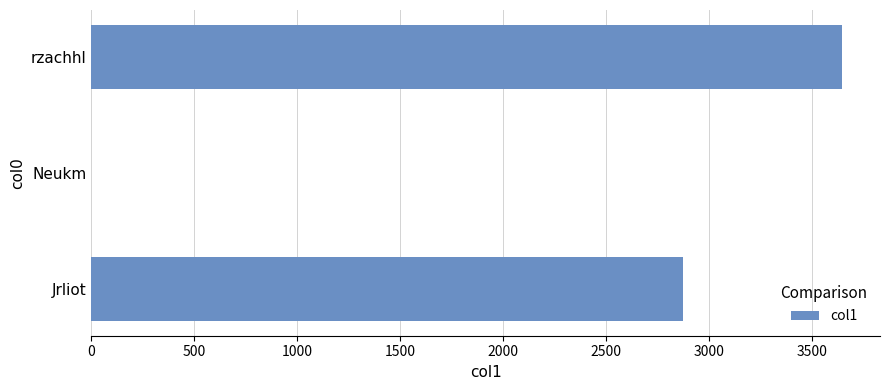

Reading top to bottom, list all the values displayed in this chart.

rzachhl=3646.1	Neukm=1.0	Jrliot=2871.4